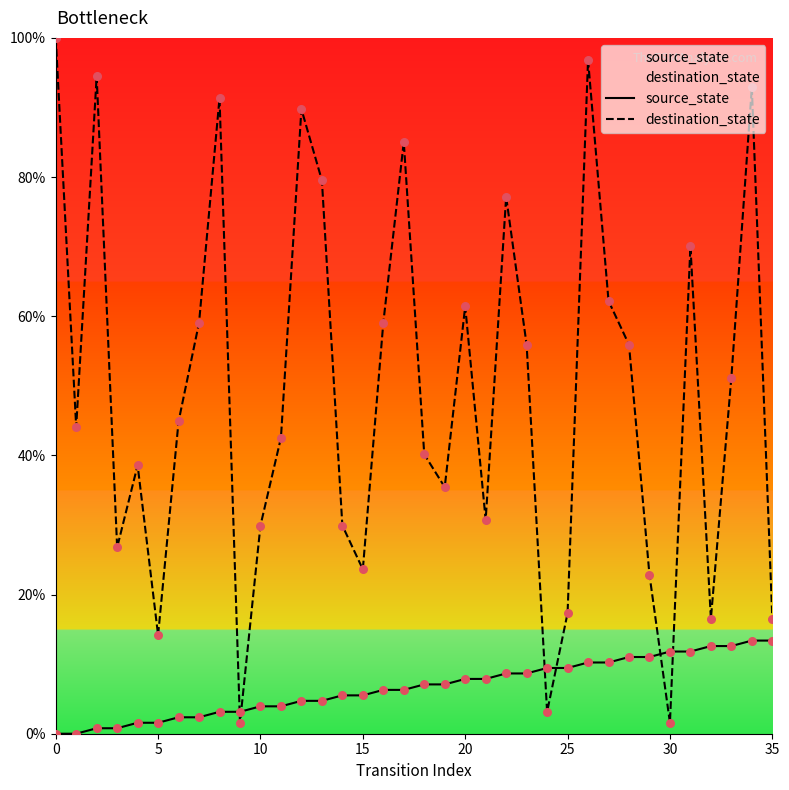

At how many categories does at least one series exceed 51?

17